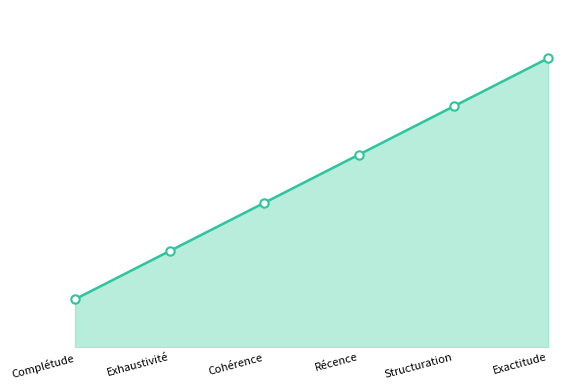

What is the label of the 2nd point from the left?

Exhaustivité